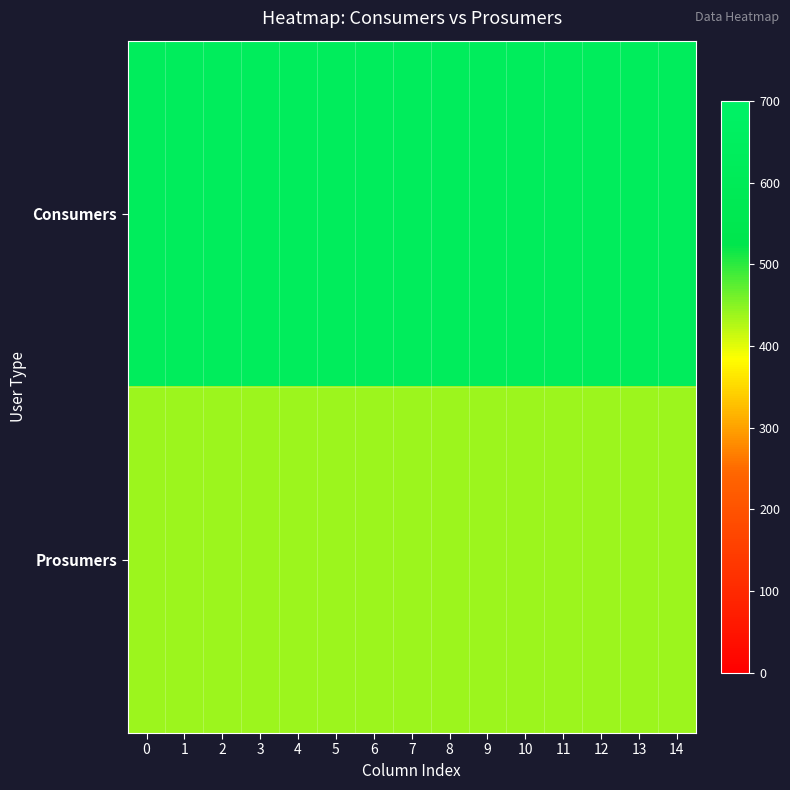

How many data points does each series have?

15